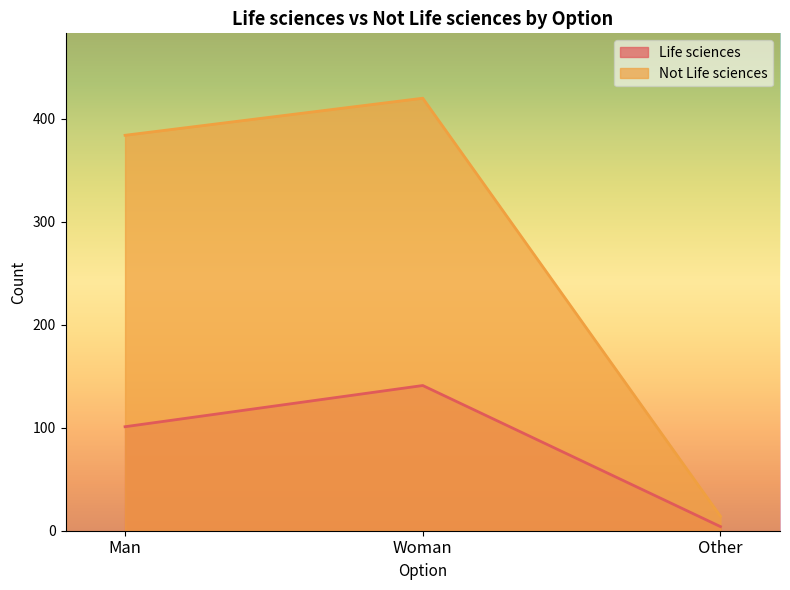

Which category has the lowest value in the Not Life sciences series?

Other